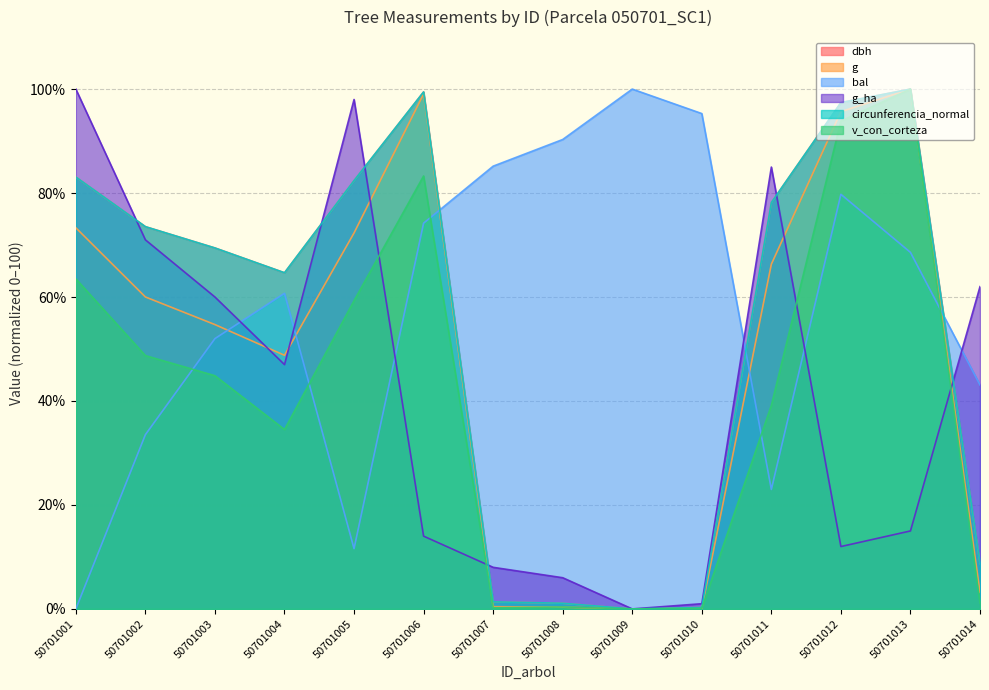

What is the difference between the second highest and minimum values in the g_ha series?

98.0